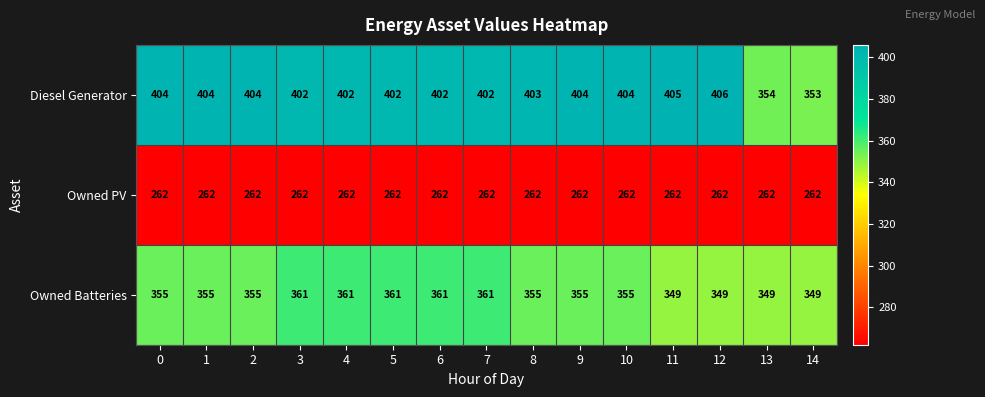

What is the sum of all Owned Batteries values?

5331